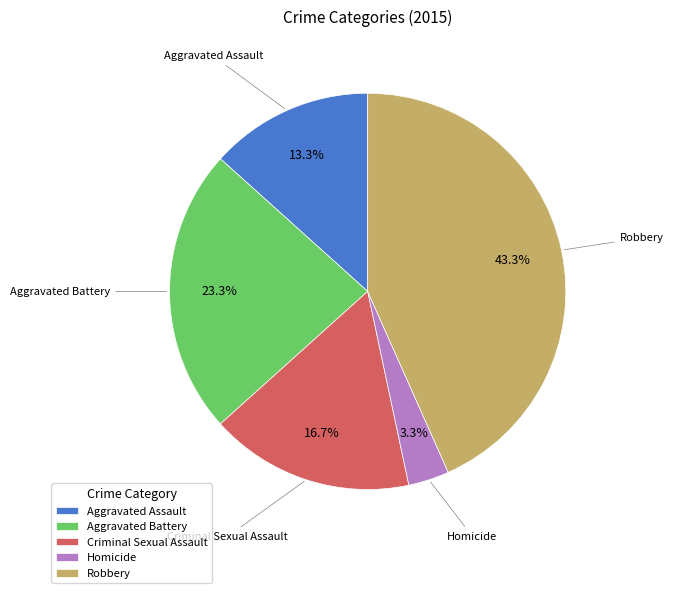

Rank the categories by value from lowest to highest.

Homicide, Aggravated Assault, Criminal Sexual Assault, Aggravated Battery, Robbery